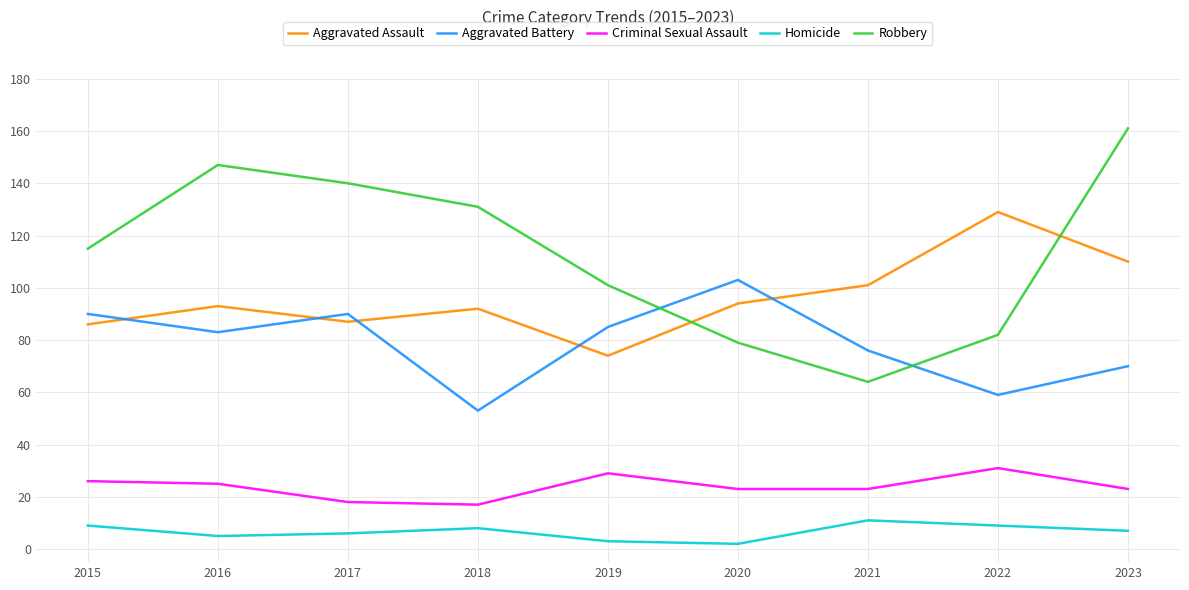

What is the spread (max minus min) of values at 2021?

90